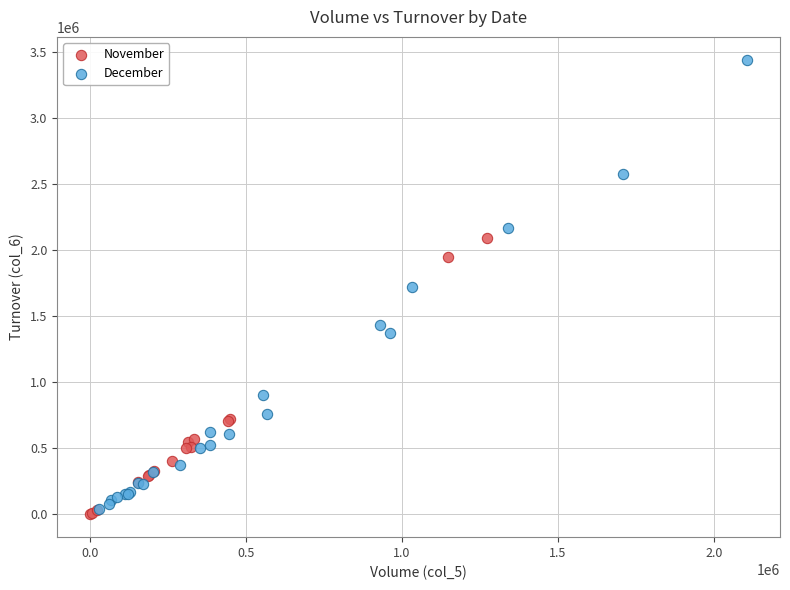

Which series has the widest spread of Y values?

December